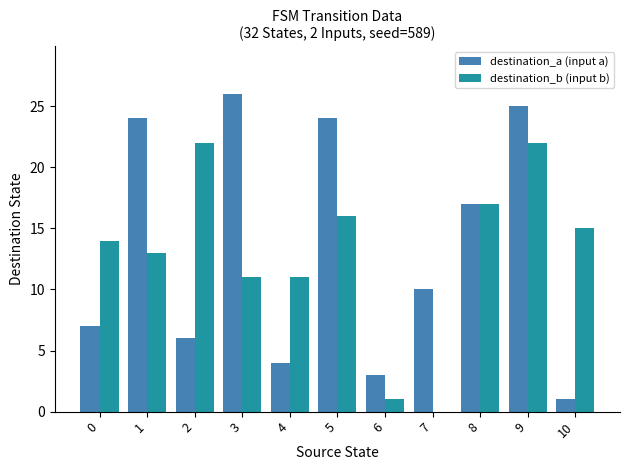

What are all the series names shown in the legend?

destination_a (input a), destination_b (input b)